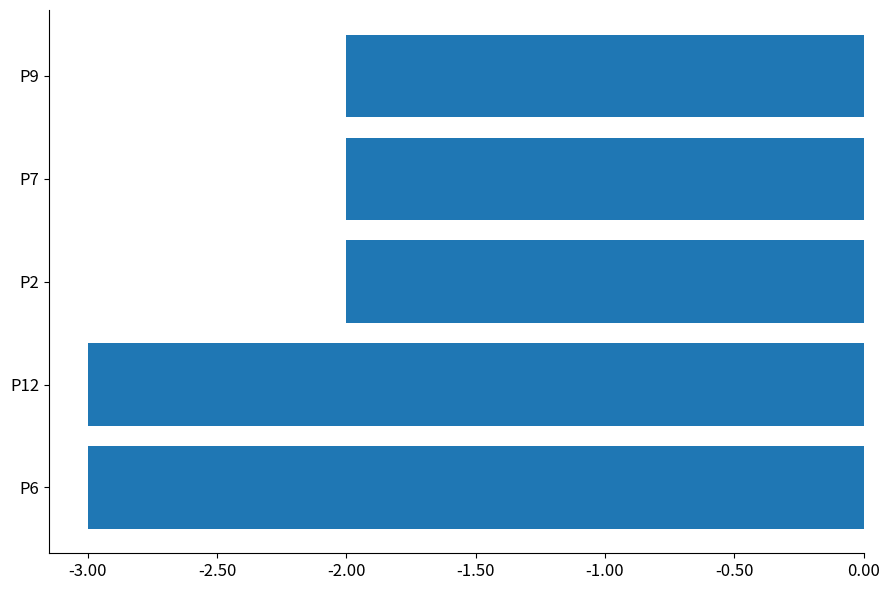

How many bars are there in total?

5